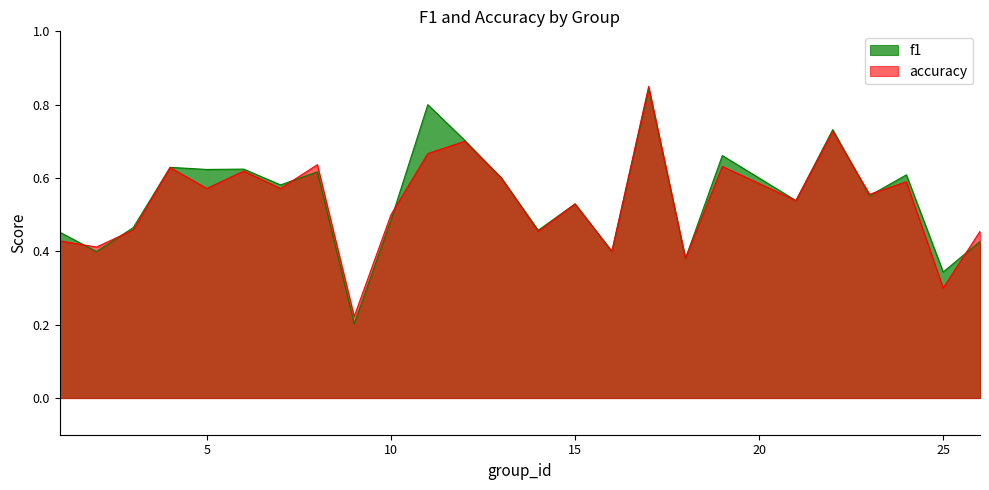

Where is the first local maximum for f1?

4